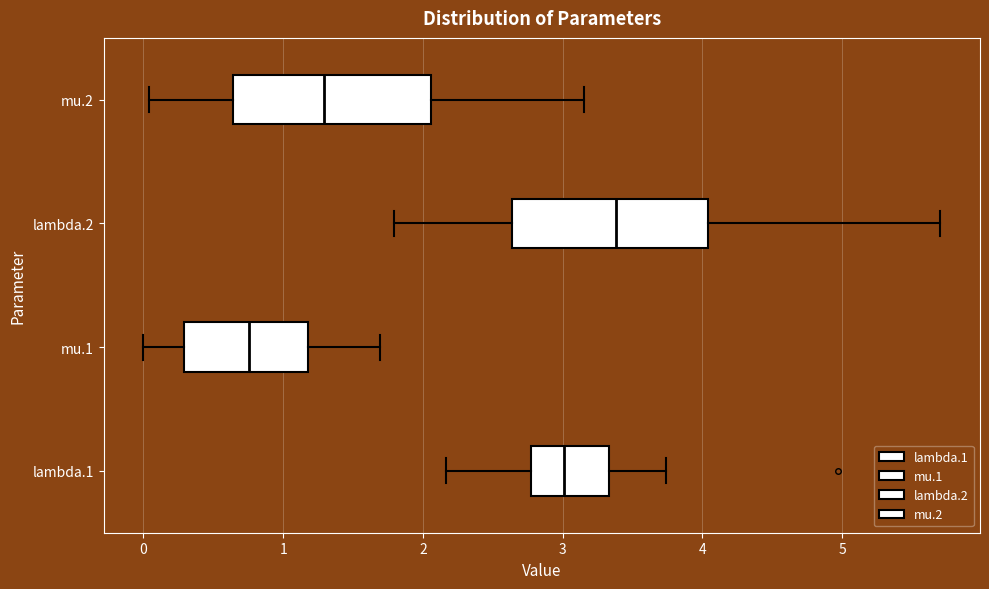

Reading bottom to top, read every box against the x-axis: the position of its median line, the range the box covers, and the ends of its whiskers. The values are not printed on the chart, so give them approximately, as read against the axis.

lambda.1: median 3.0, box 2.8 to 3.3, whiskers 2.2 to 3.7
mu.1: median 0.8, box 0.3 to 1.2, whiskers 0.0 to 1.7
lambda.2: median 3.4, box 2.6 to 4.0, whiskers 1.8 to 5.7
mu.2: median 1.3, box 0.6 to 2.1, whiskers 0.0 to 3.2